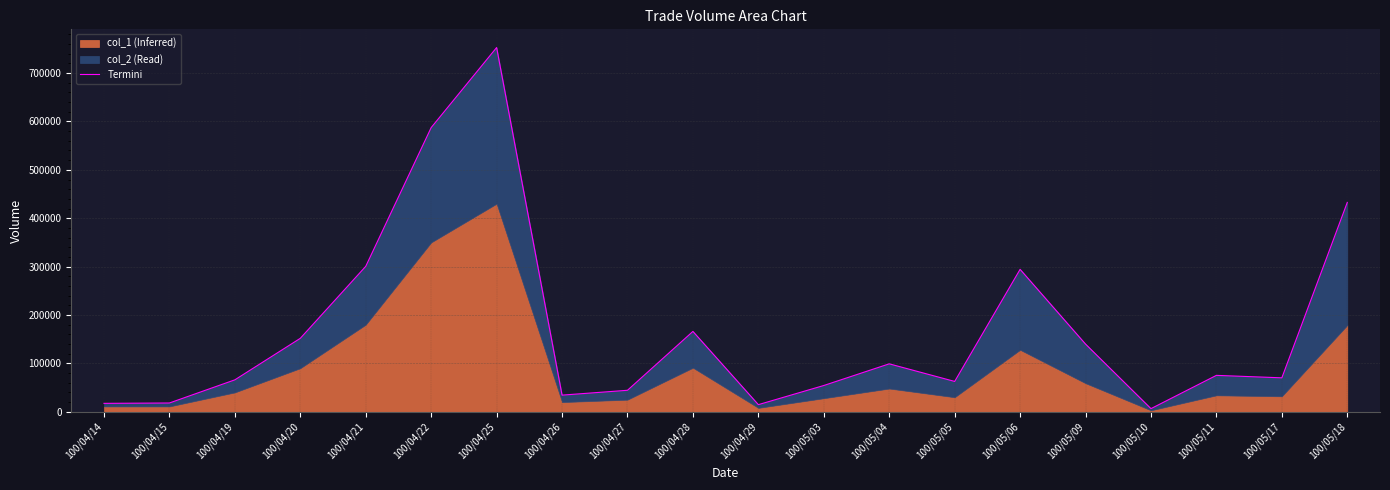

Does the chart have visible grid lines?

Yes